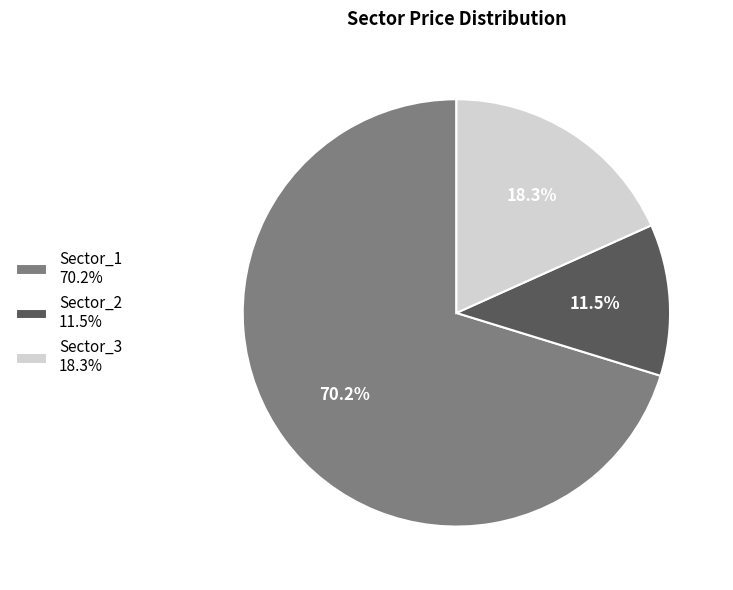

Which slice is the largest?

Sector_1